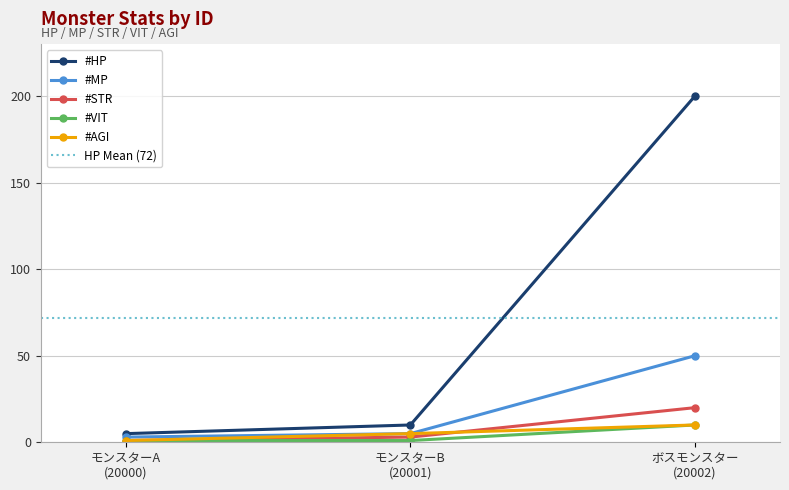

Is this an area chart (filled region under the line)?

No